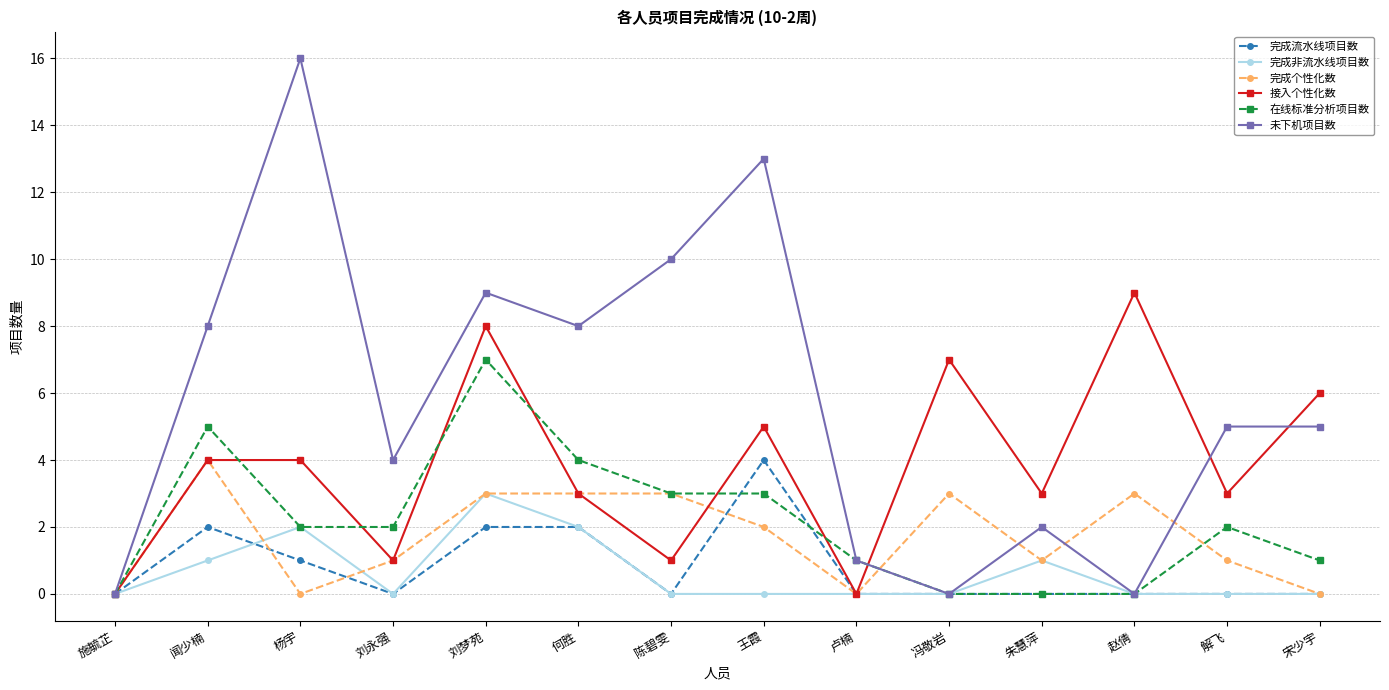

How many values in the 完成个性化数 series are below 2?

7